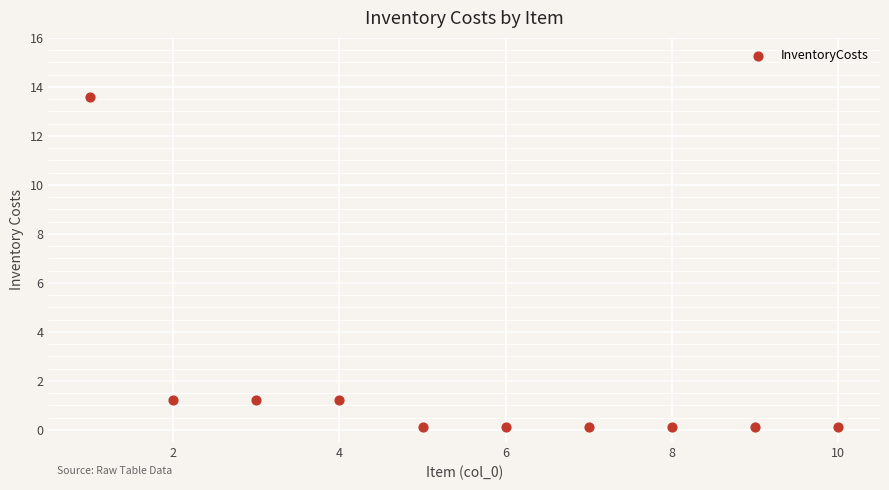

What is the average X value?

5.5